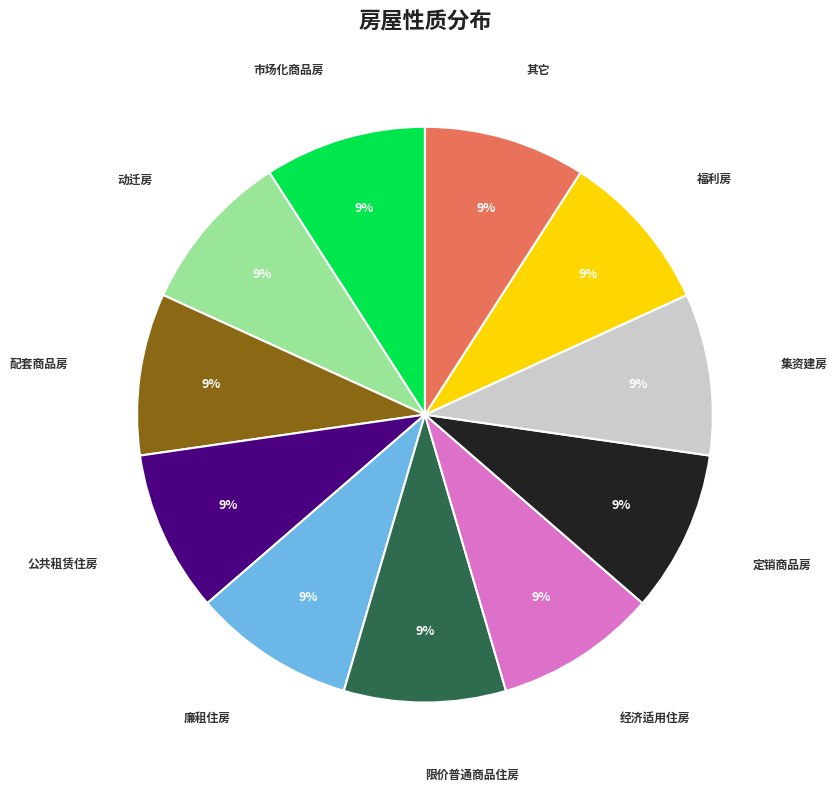

Count the number of slices in the pie.

11